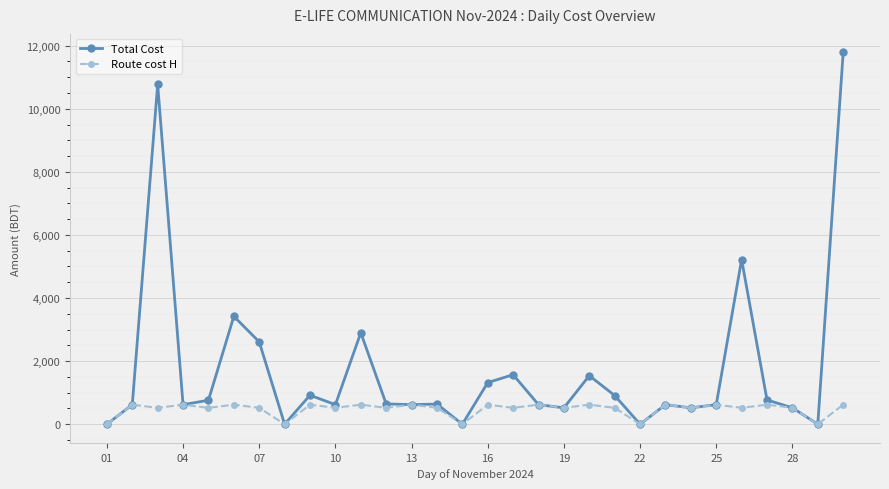

What is the value of the Total Cost point at the 14th from the left?

640